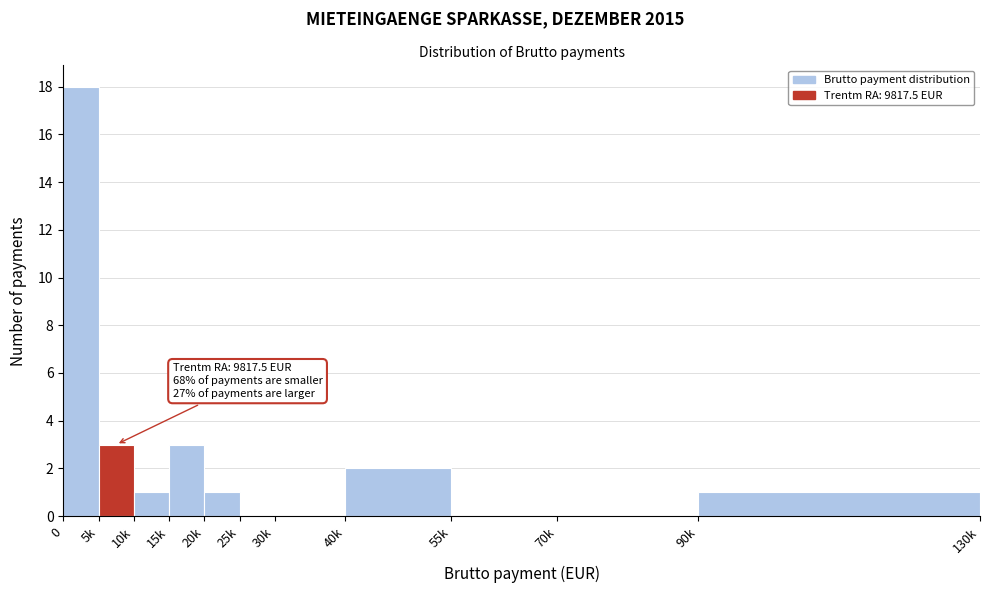

Reading left to right, extract all data points from this chart.

0=18	5k=3	10k=1	15k=3	20k=1	25k=0	30k=0	40k=2	55k=0	70k=0	90k=1